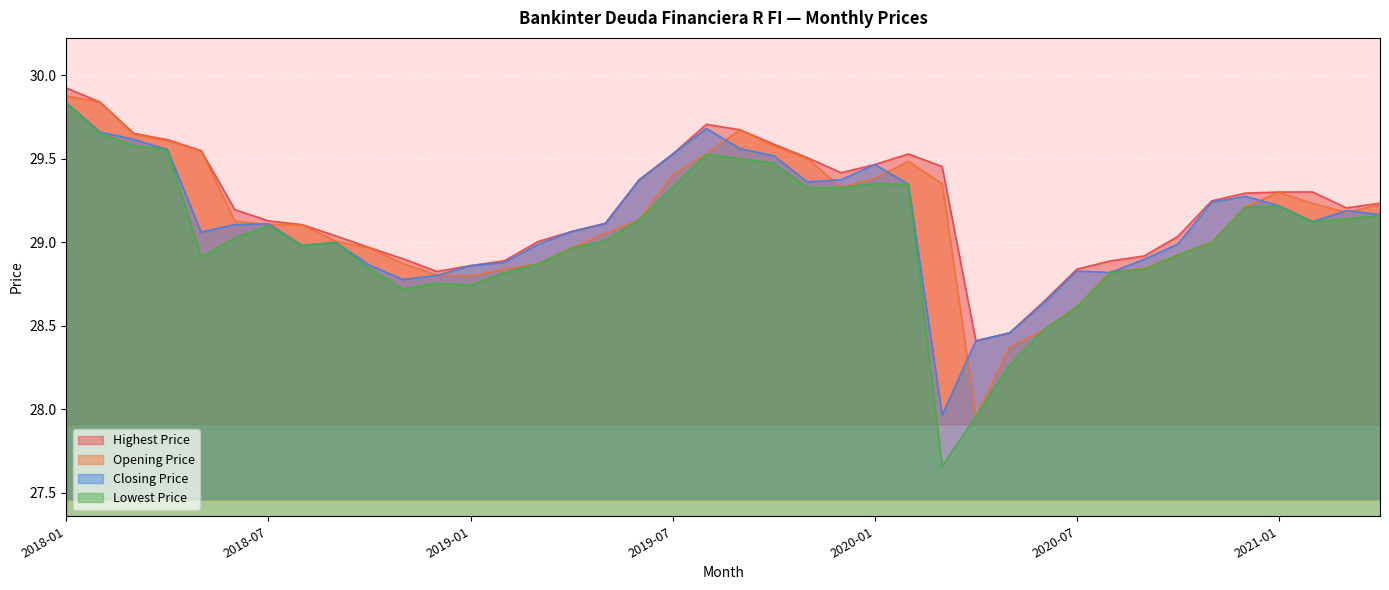

Which series has the largest total across all categories?

Highest Price